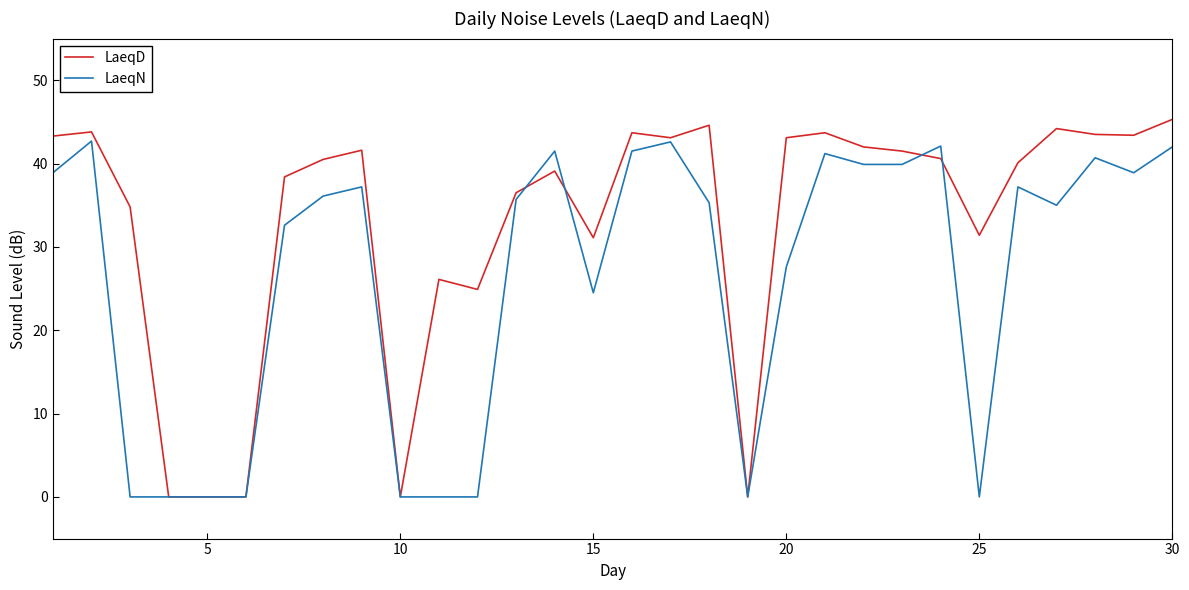

Which series has the largest range (max minus min)?

LaeqD